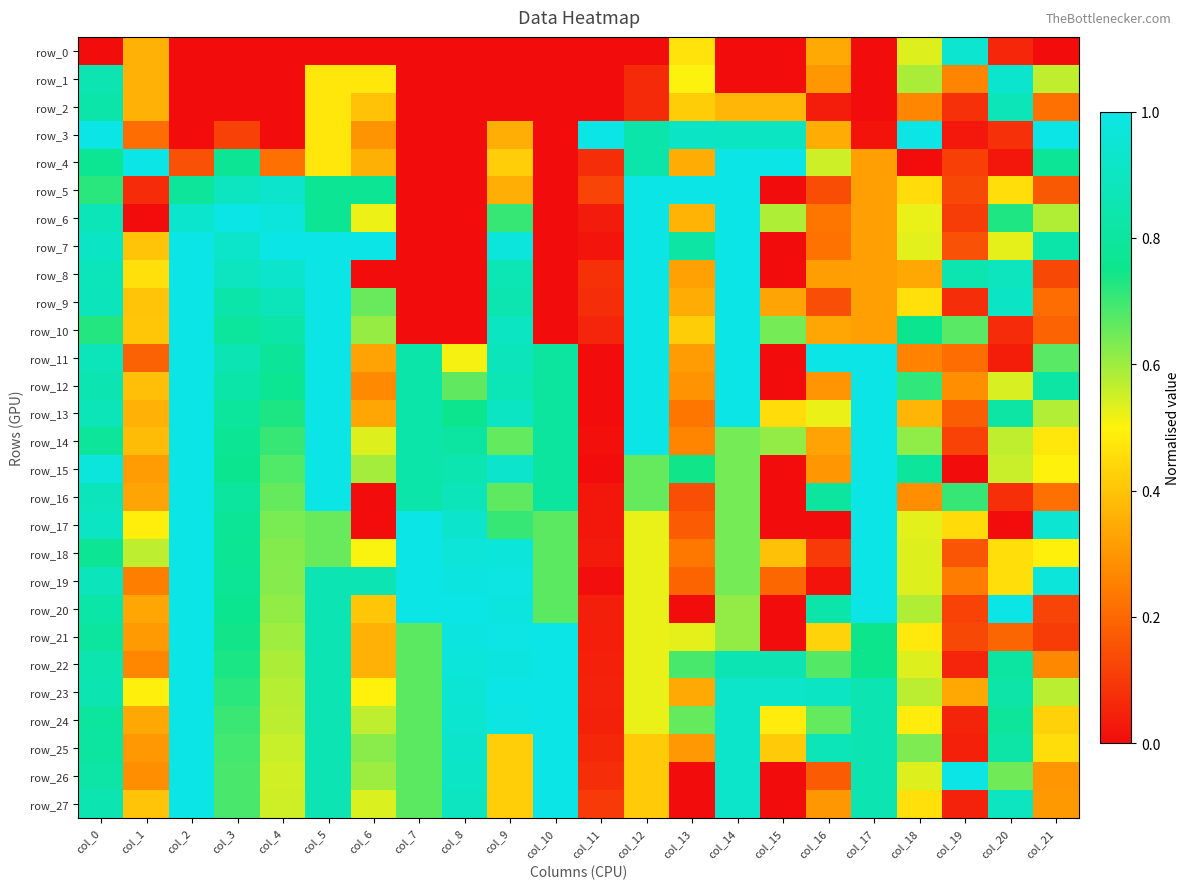

At how many categories does at least one series exceed 0?

22